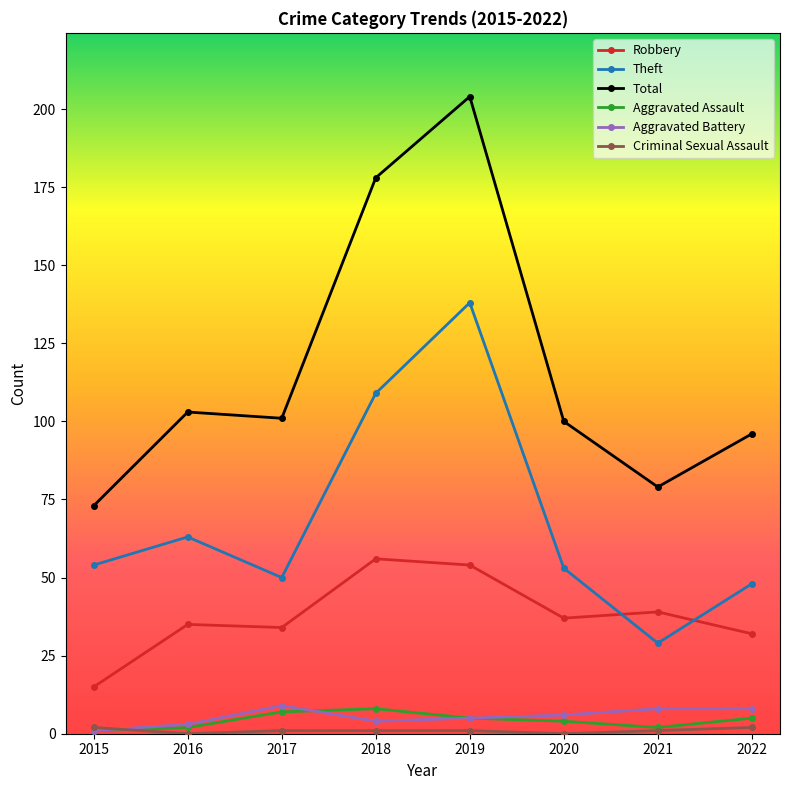

Where is the first local maximum for Aggravated Battery?

2017